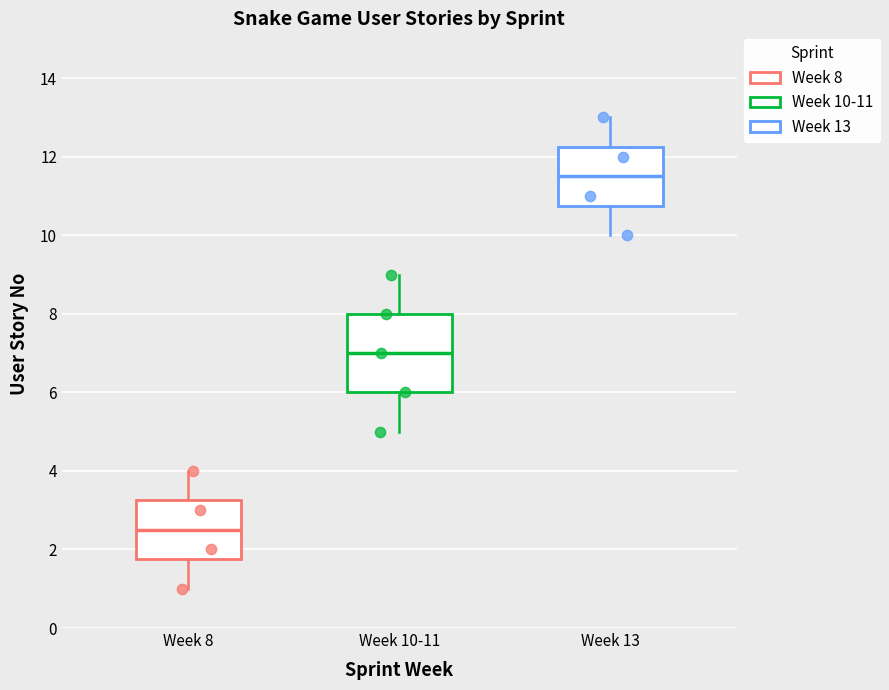

Reading left to right, transcribe this box plot: for each box, give where its median line is, the range the box spans, and where its two whiskers end, as read against the y-axis. The values are not printed on the chart, so give them approximately, as read against the axis.

Week 8: median 2.6, box 1.8 to 3.2, whiskers 1.0 to 4.0
Week 10-11: median 7.0, box 6.0 to 8.0, whiskers 5.0 to 9.0
Week 13: median 11.6, box 10.8 to 12.2, whiskers 10.0 to 13.0